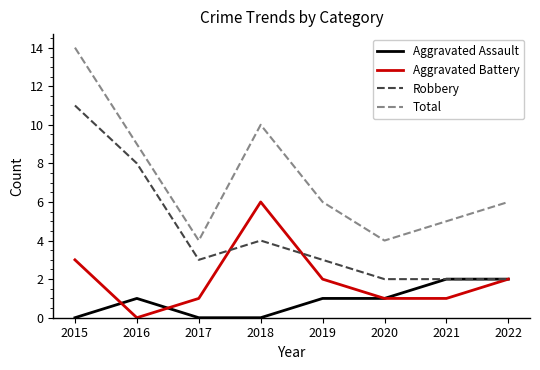

What is the difference between the highest and lowest values at 2018?

10